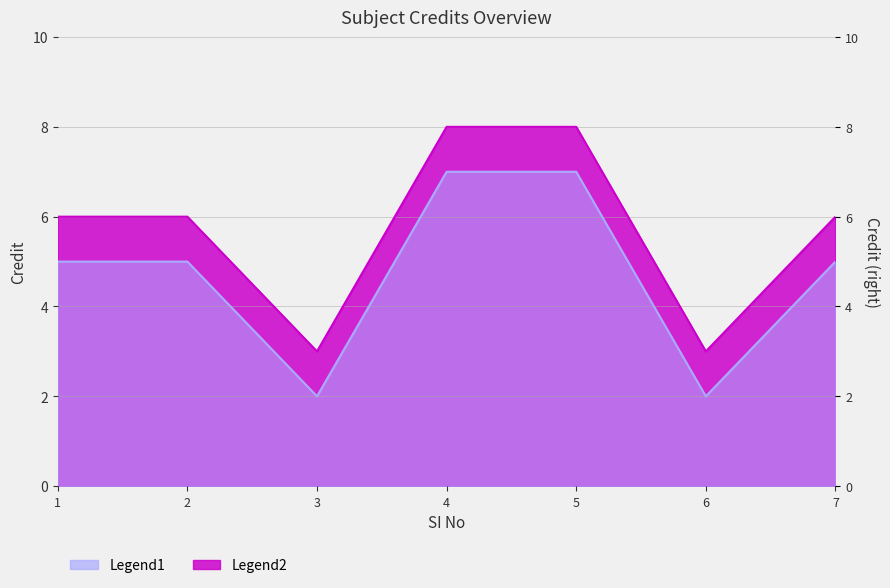

True or false: Credit and Credit2 cross at least once.

False